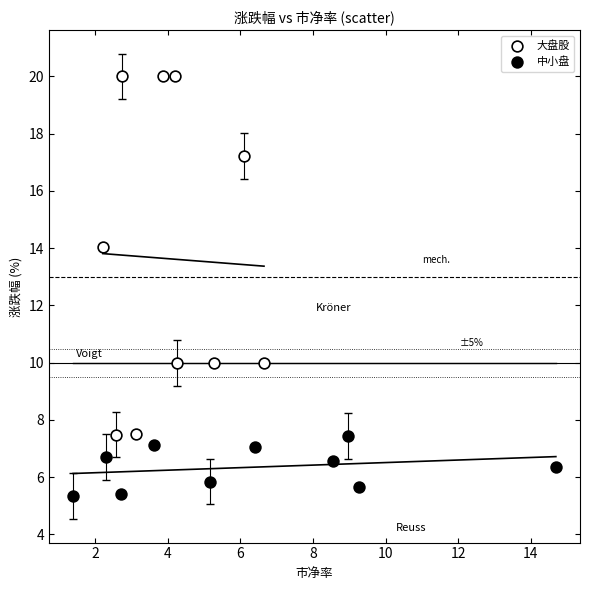

What are all the series names shown in the legend?

大盘股, 中小盘